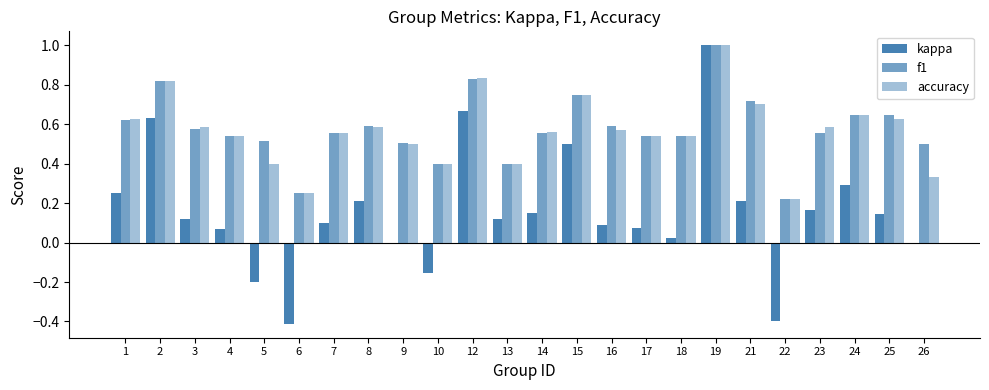

The kappa series shows 0.2 at 13. True or false?

False